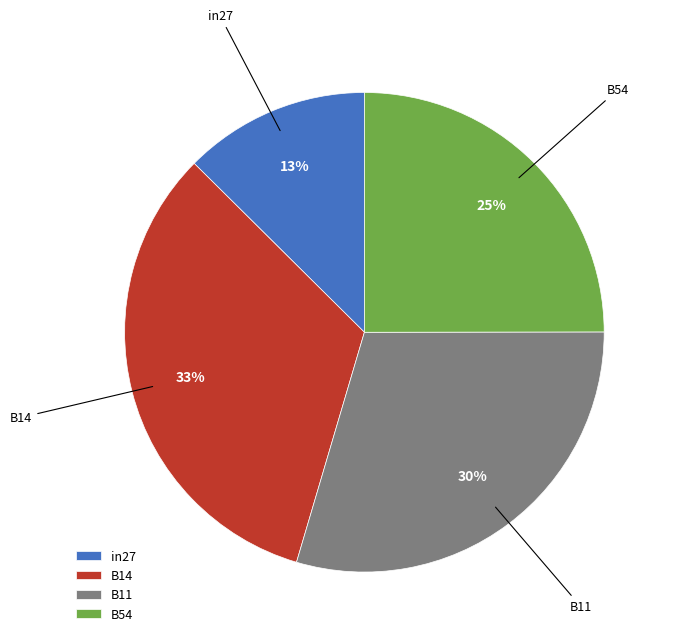

The B11 slice represents 18% of the pie. True or false?

False